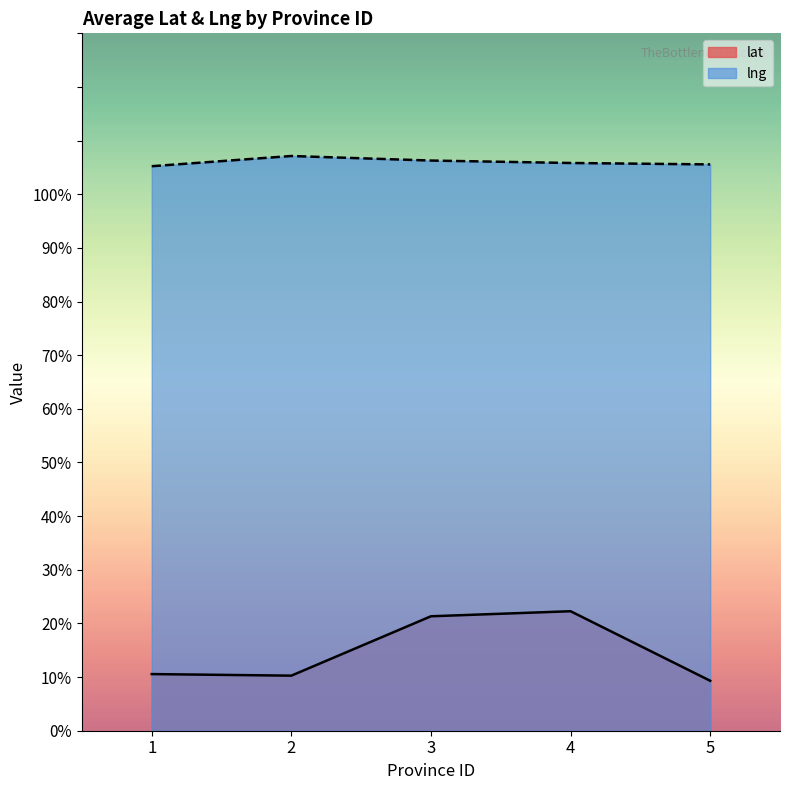

Which series has the largest range (max minus min)?

lat